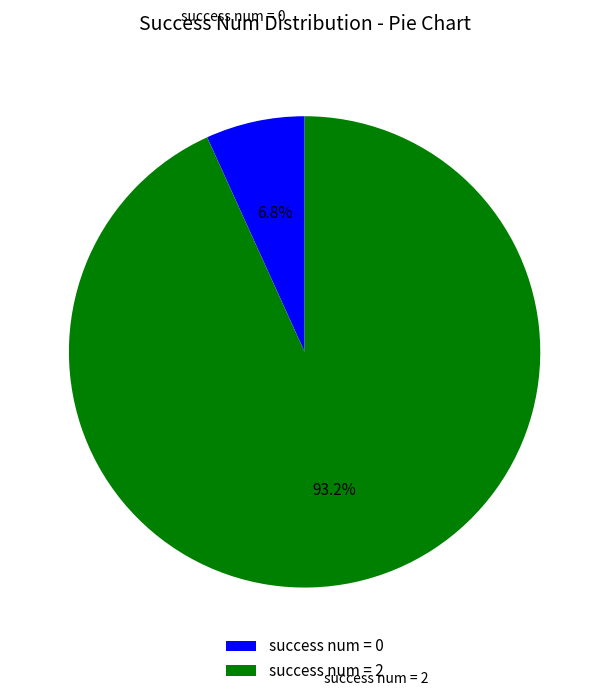

What is the largest slice in the pie chart?

success num = 2